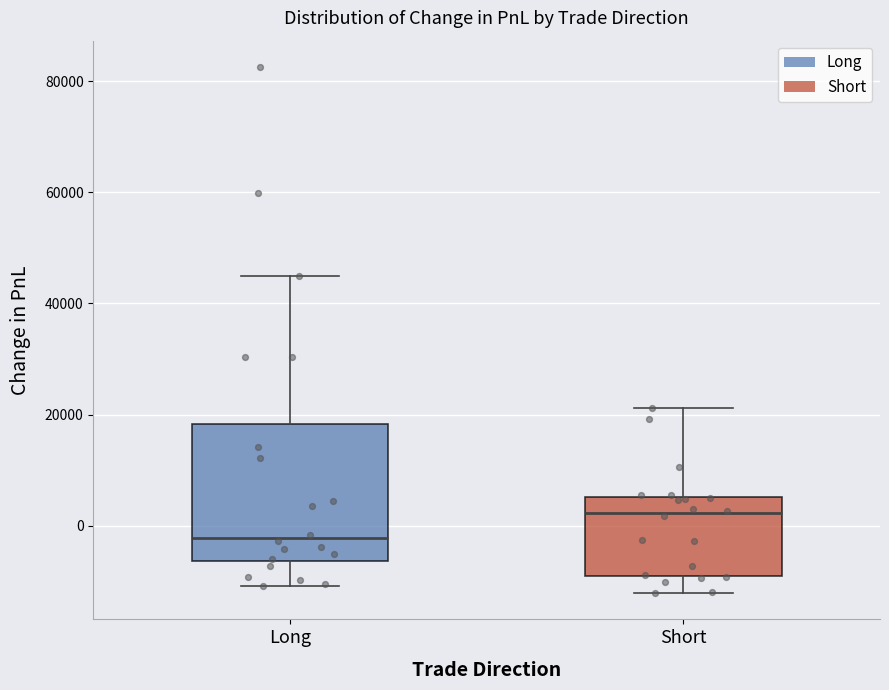

Reading left to right, read every box against the y-axis: the position of its median line, the range the box covers, and the ends of its whiskers. The values are not printed on the chart, so give them approximately, as read against the axis.

Long: median -2000, box -6000 to 18000, whiskers -10000 to 44000
Short: median 2000, box -8000 to 6000, whiskers -12000 to 22000